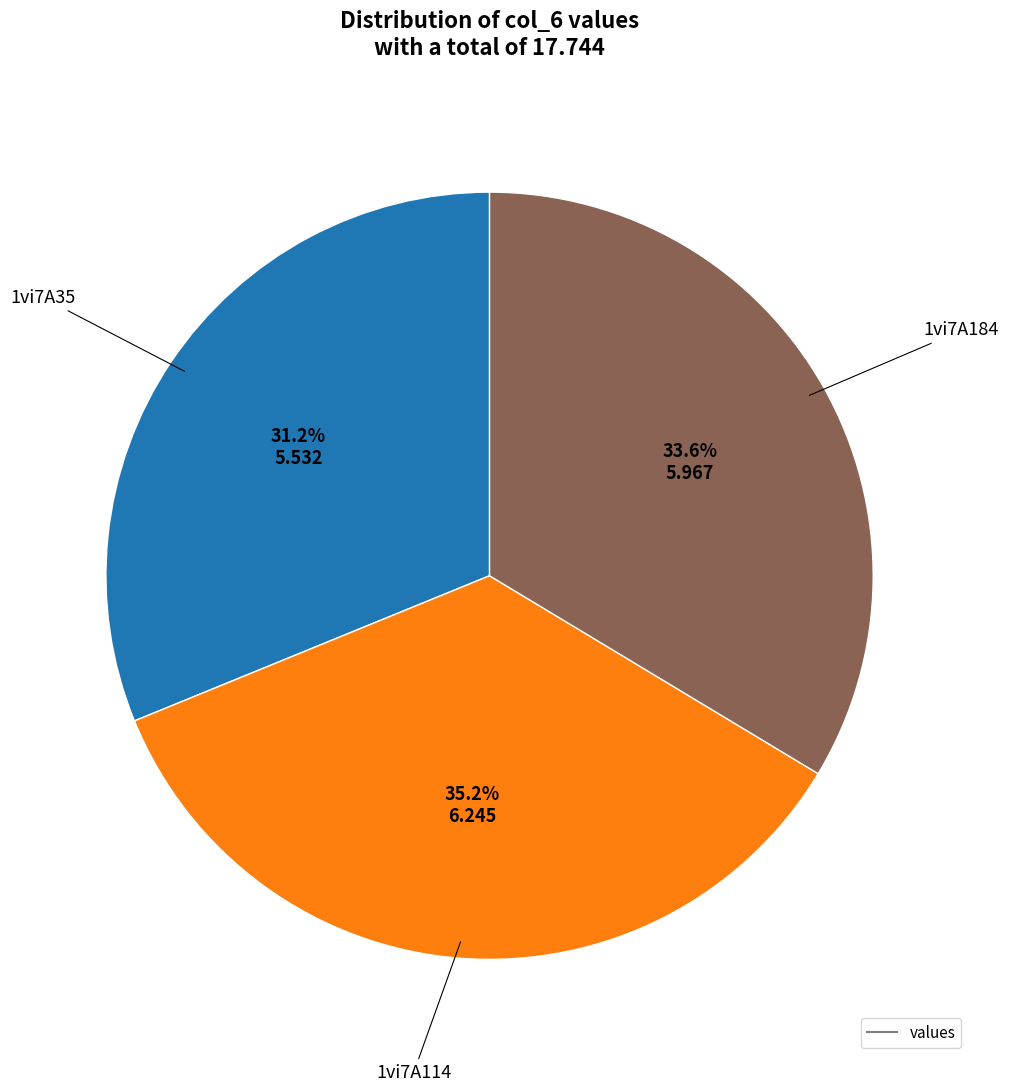

Is there any slice that represents more than half of the pie?

No